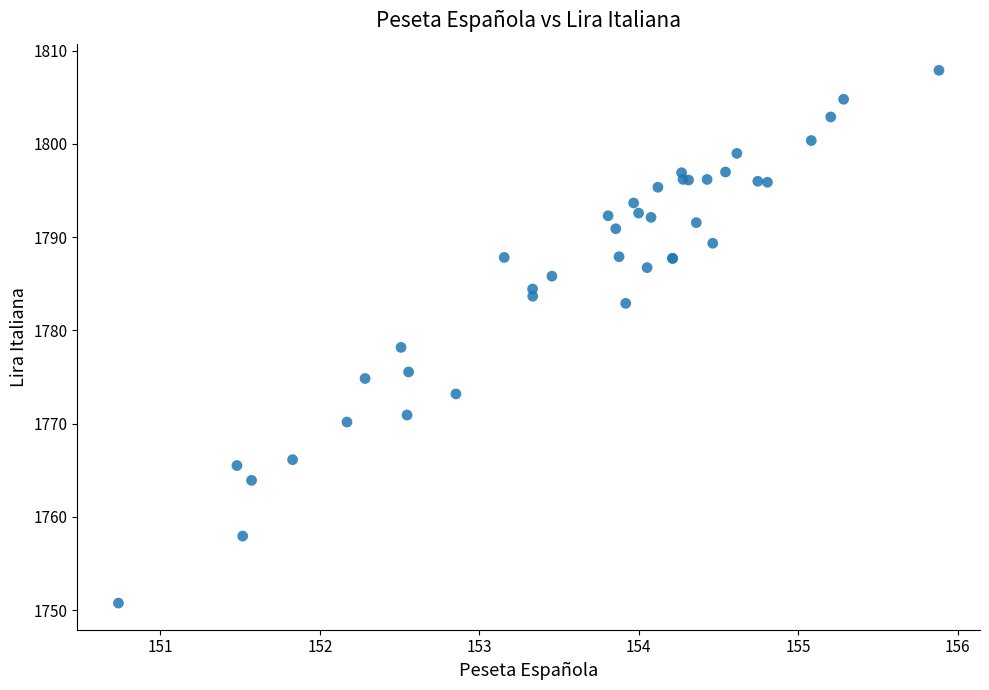

What Y value in the scatter plot is closest to 1779?

1778.2